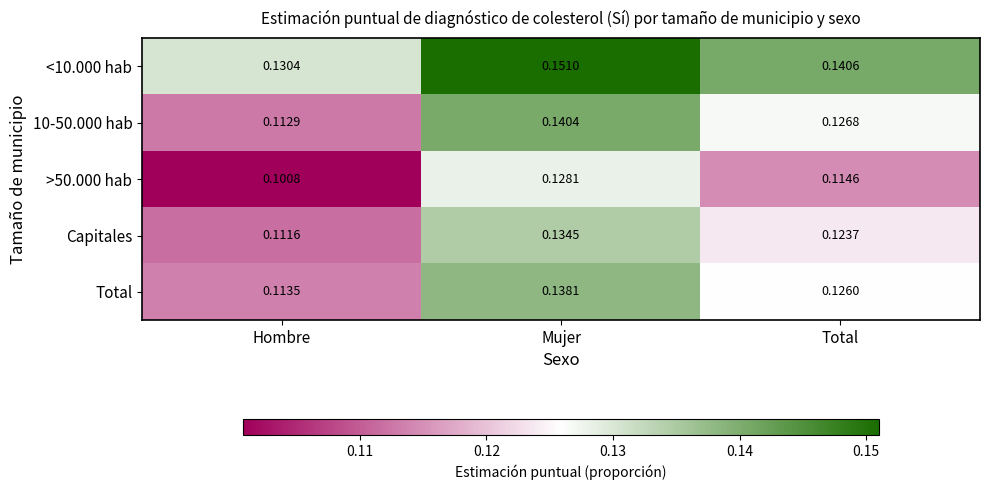

At which category is the sum across all series the highest?

Mujer